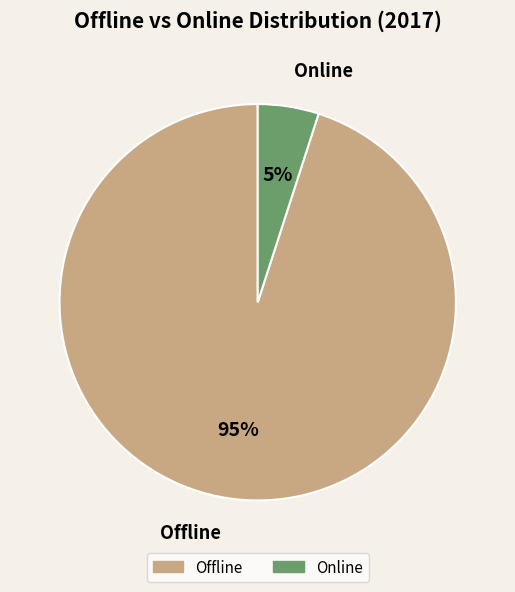

What is the smallest slice in the pie chart?

Online